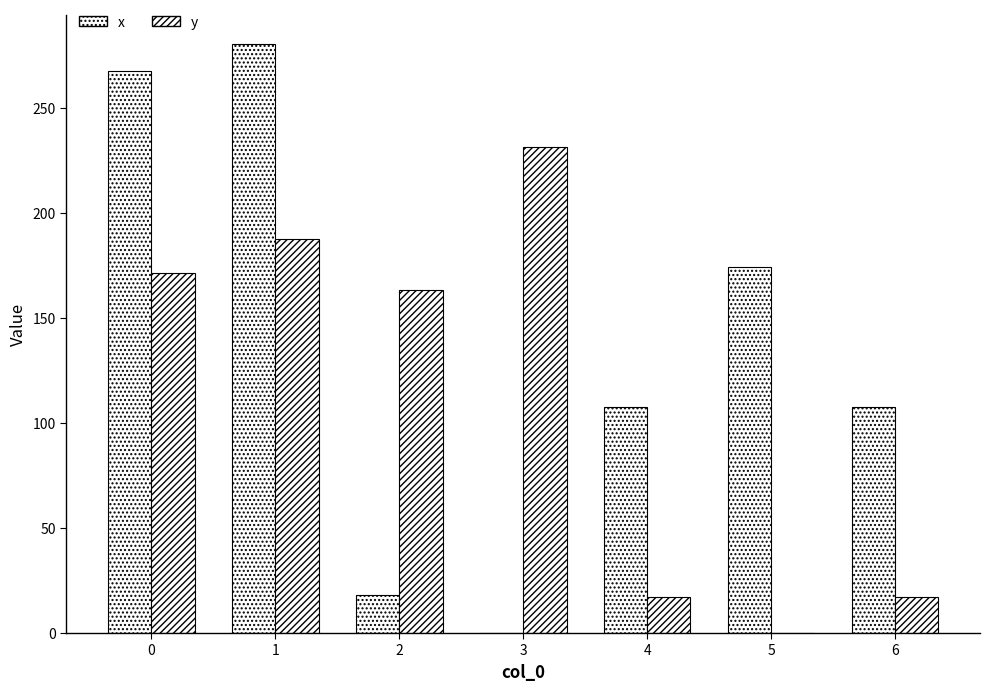

How many groups of bars are there?

7